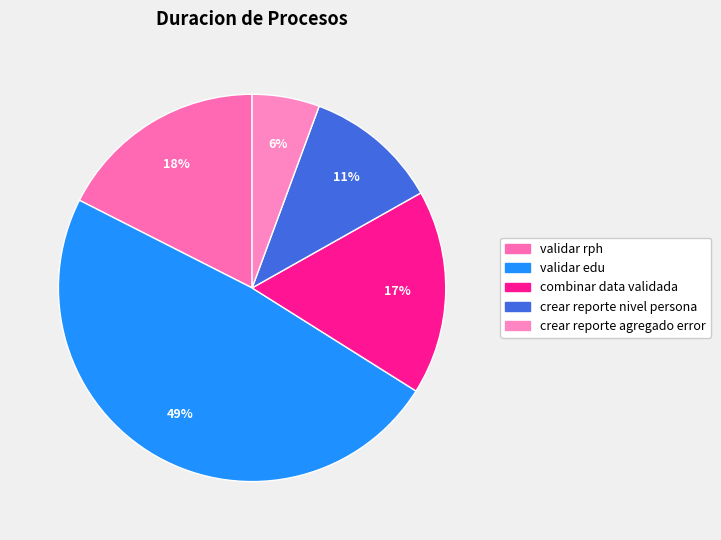

To the nearest percent, what percentage of the pie is validar edu?

49%